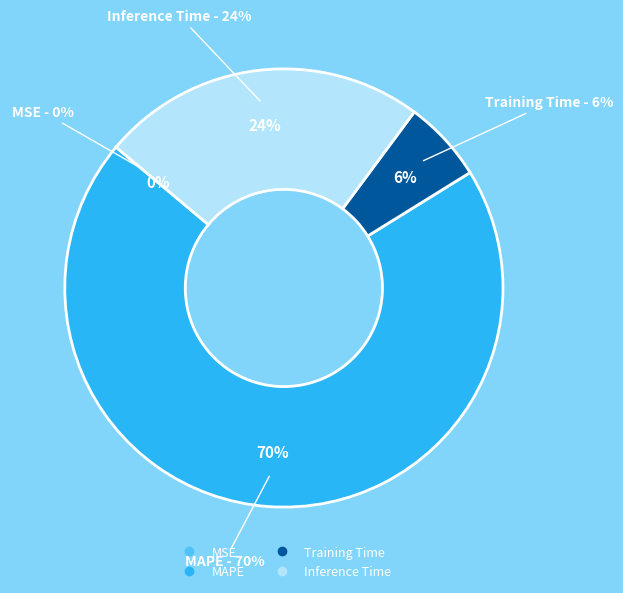

Which slice is the largest?

MAPE